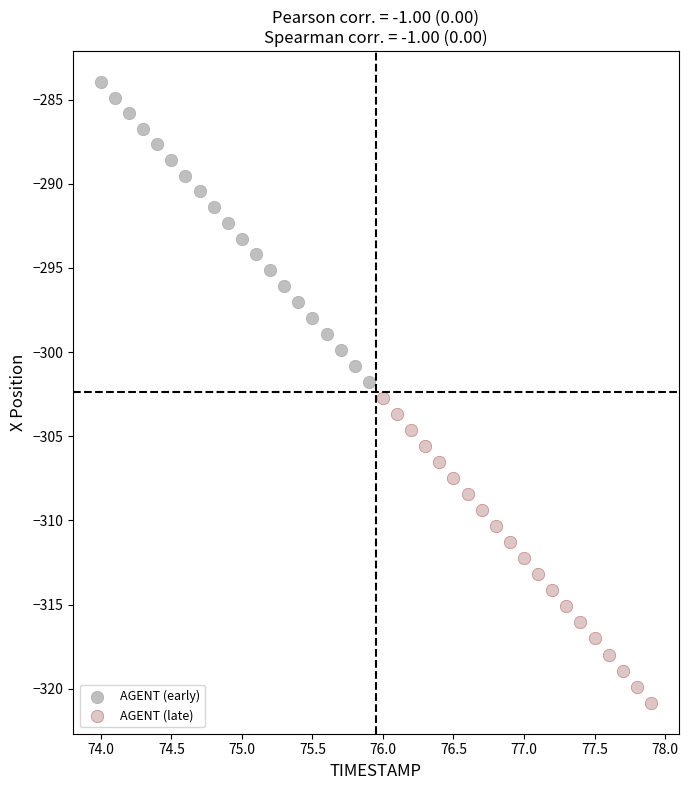

Which series contains the highest Y value?

AGENT (early)